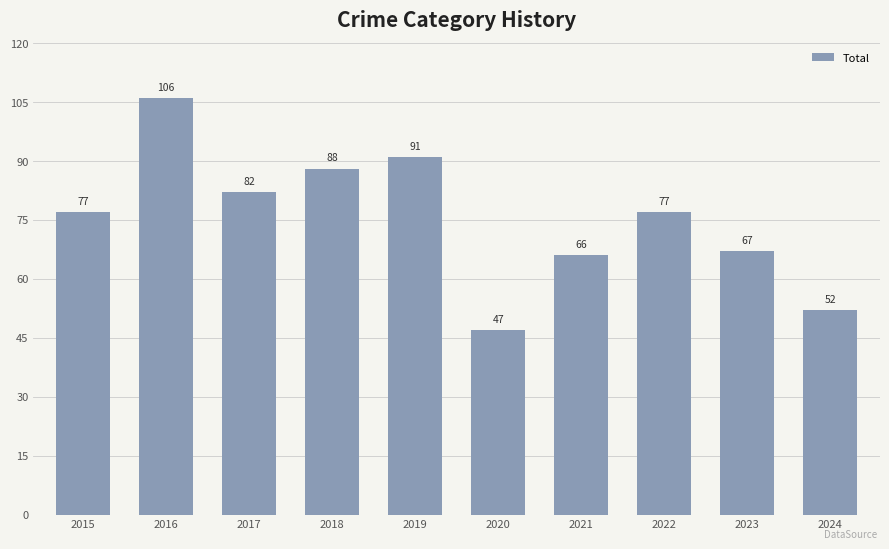

Approximately how many times larger is the value at 2017 compared to 2024?

1.6